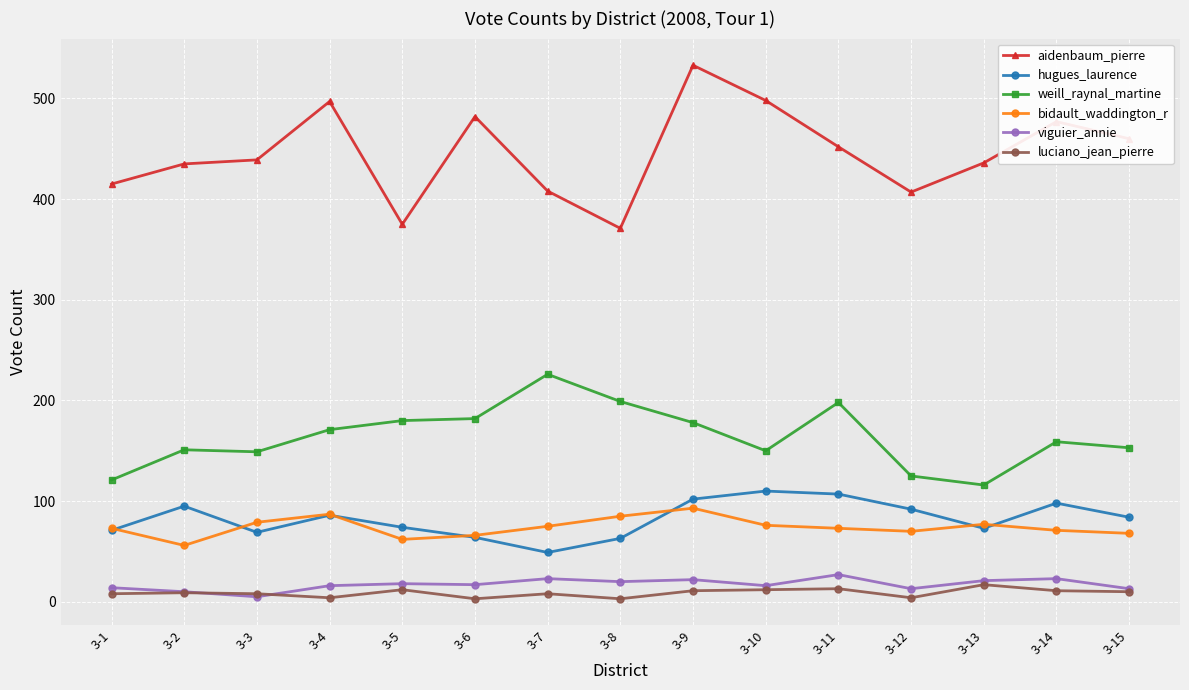

What is the value of the weill_raynal_martine point at the 1st from the left?

121